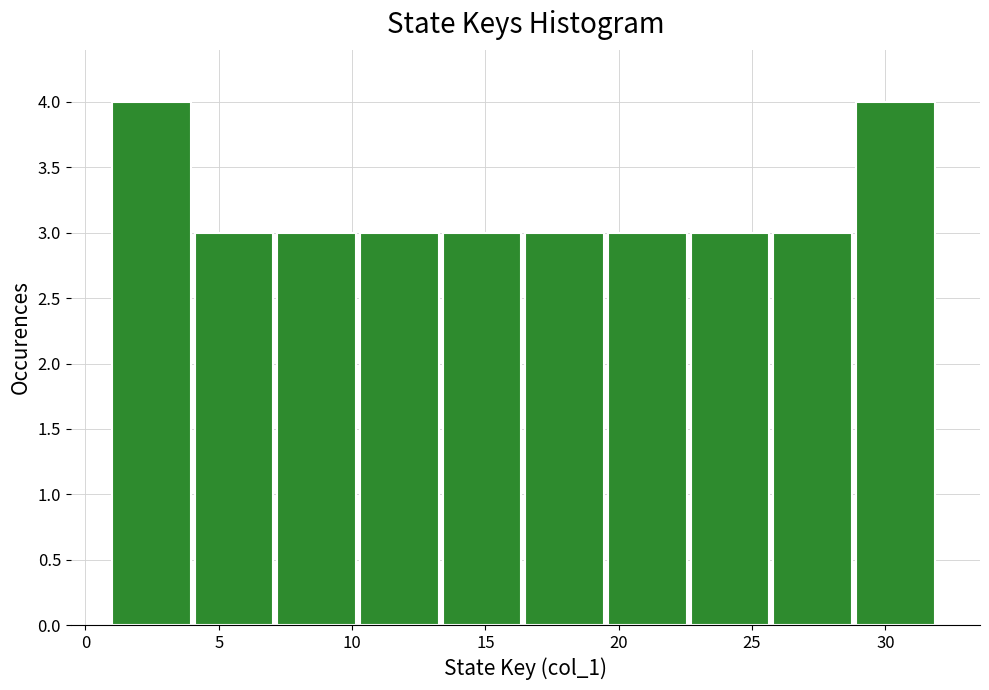

What is the height of the bar covering 13.4 to 16.5 on the x-axis? Neither the bar edges nor the heights are printed on the chart, so give them approximately, as read against the axes.

3